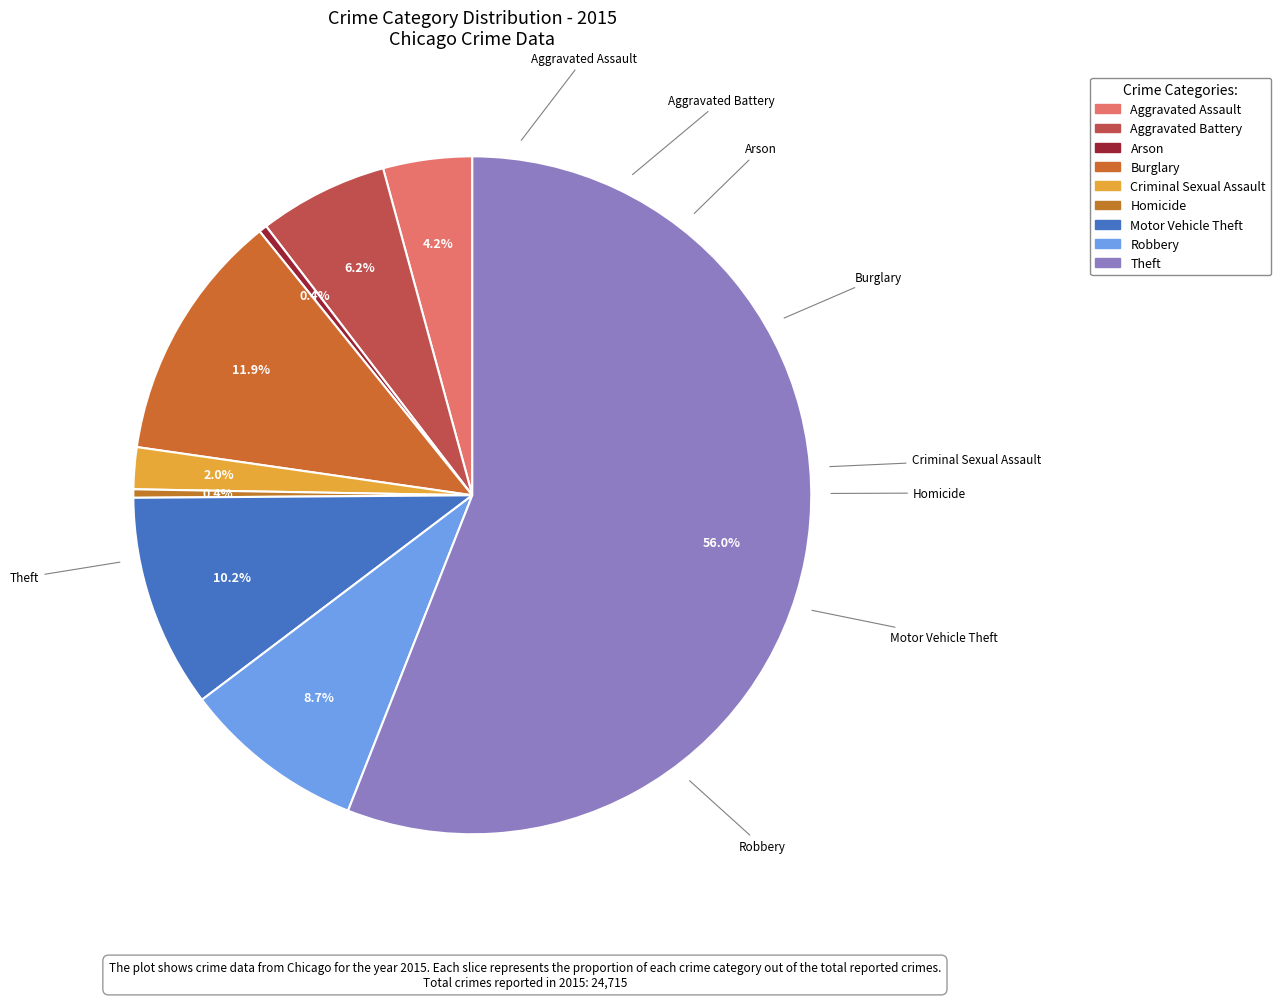

Is the sum of Theft and Homicide greater than half?

Yes